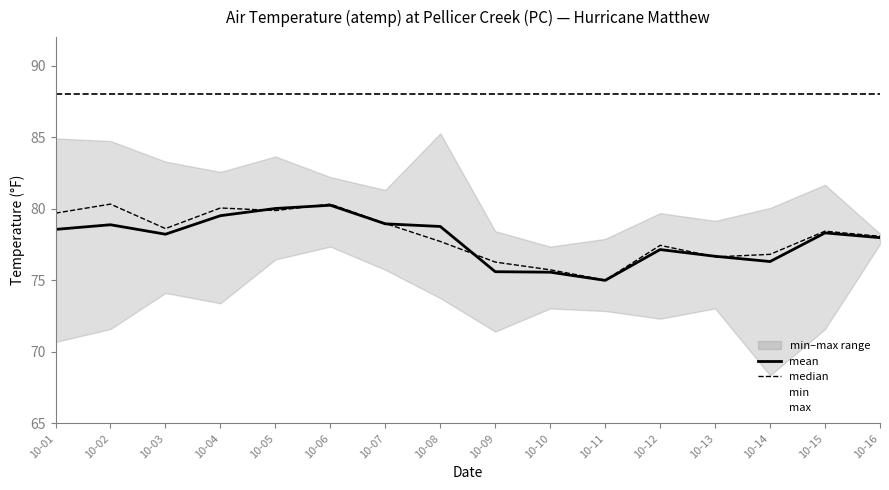

Reading left to right, what are all the values shown in this chart?

mean: 10-01=78.6	10-02=78.9	10-03=78.2	10-04=79.5	10-05=80.0	10-06=80.3	10-07=79.0	10-08=78.8	10-09=75.6	10-10=75.6	10-11=75.0	10-12=77.2	10-13=76.7	10-14=76.3	10-15=78.3	10-16=78.0
median: 10-01=79.7	10-02=80.3	10-03=78.6	10-04=80.1	10-05=79.9	10-06=80.3	10-07=79.0	10-08=77.7	10-09=76.3	10-10=75.7	10-11=75.0	10-12=77.5	10-13=76.6	10-14=76.8	10-15=78.4	10-16=78.1